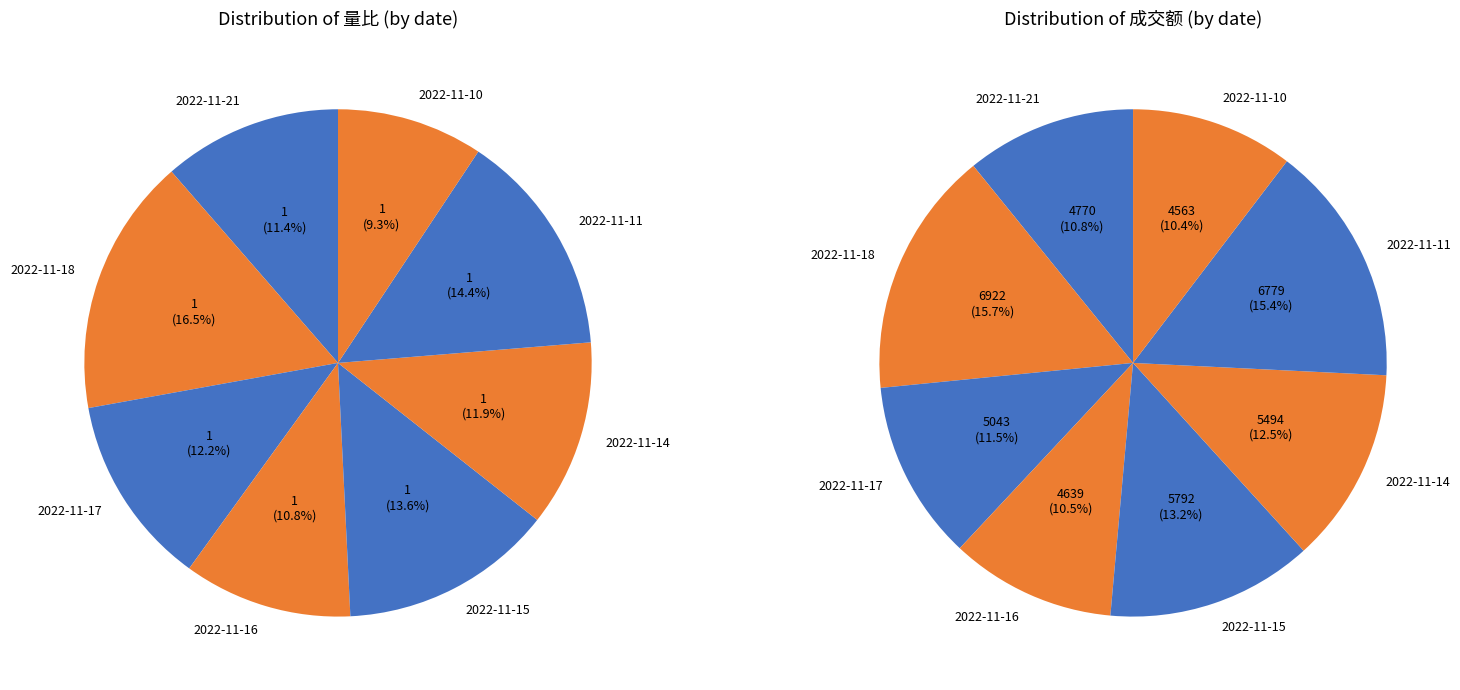

What is the change in value from 2022-11-18 to 2022-11-17?

-0.3